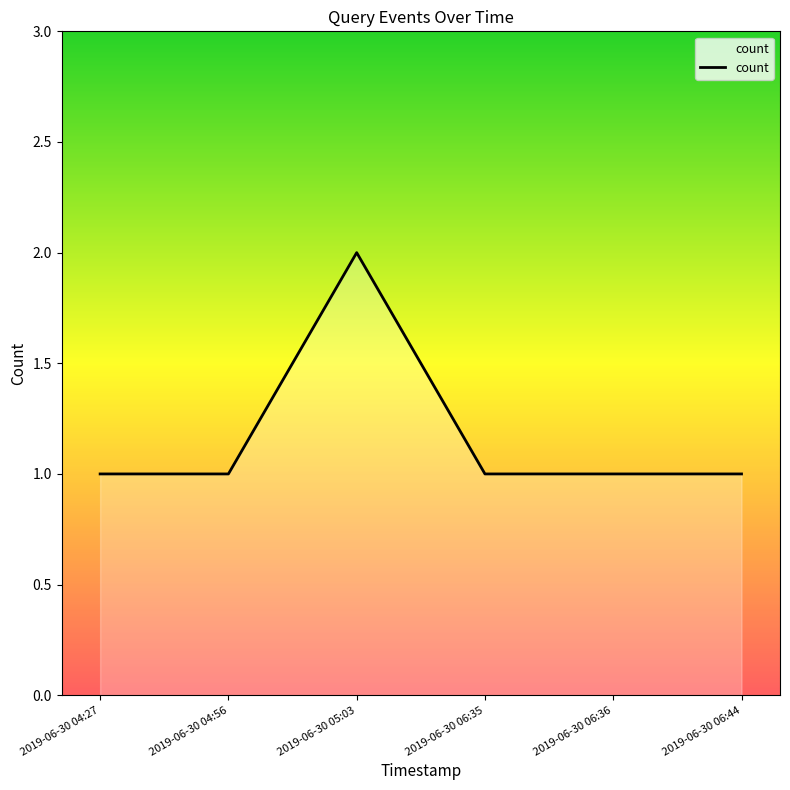

How many lines are shown in the chart?

1